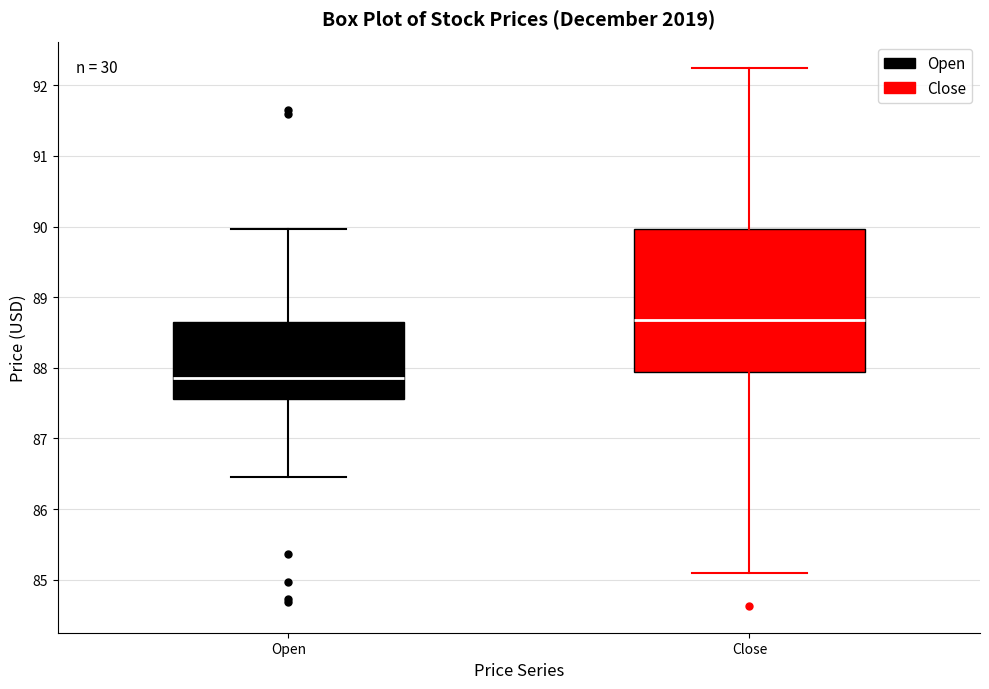

Where does the median line of the box for Open sit on the y-axis? The values are not printed on the chart, so give them approximately, as read against the axis.

87.9